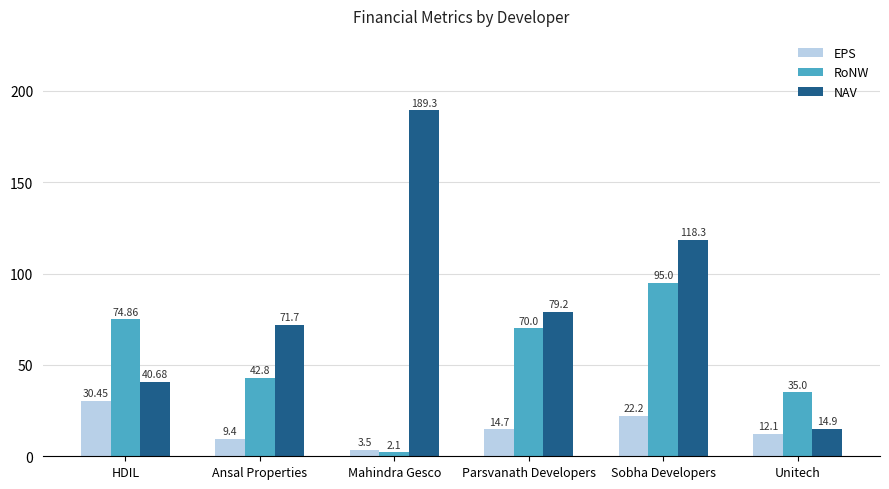

What are all the series names shown in the legend?

EPS, RoNW, NAV